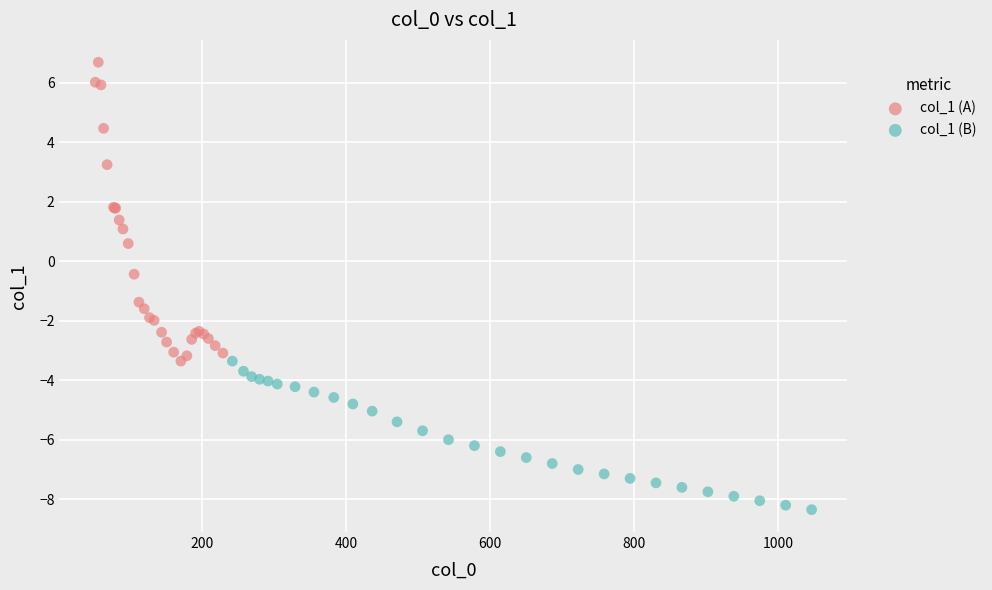

Which series reaches the minimum Y coordinate?

col_1 (B)